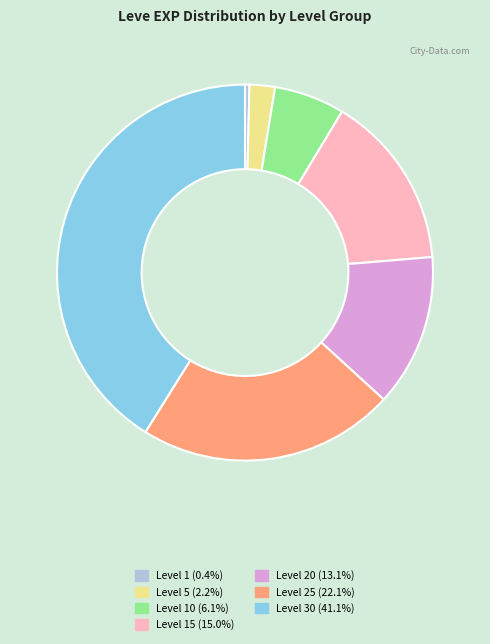

Is there a majority slice in this chart?

No